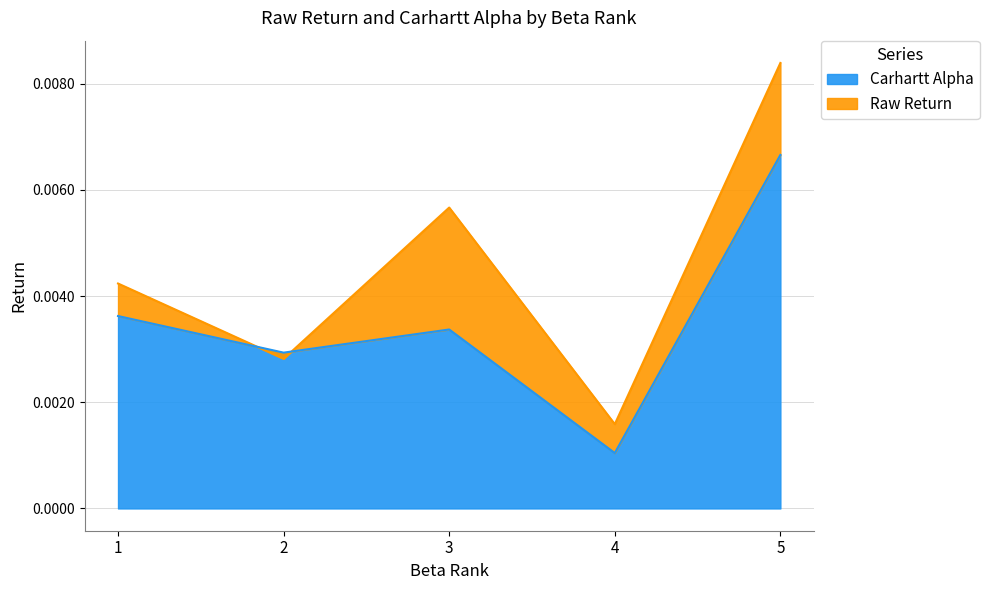

Rank the categories by Carhartt Alpha value from highest to lowest.

5, 1, 3, 2, 4